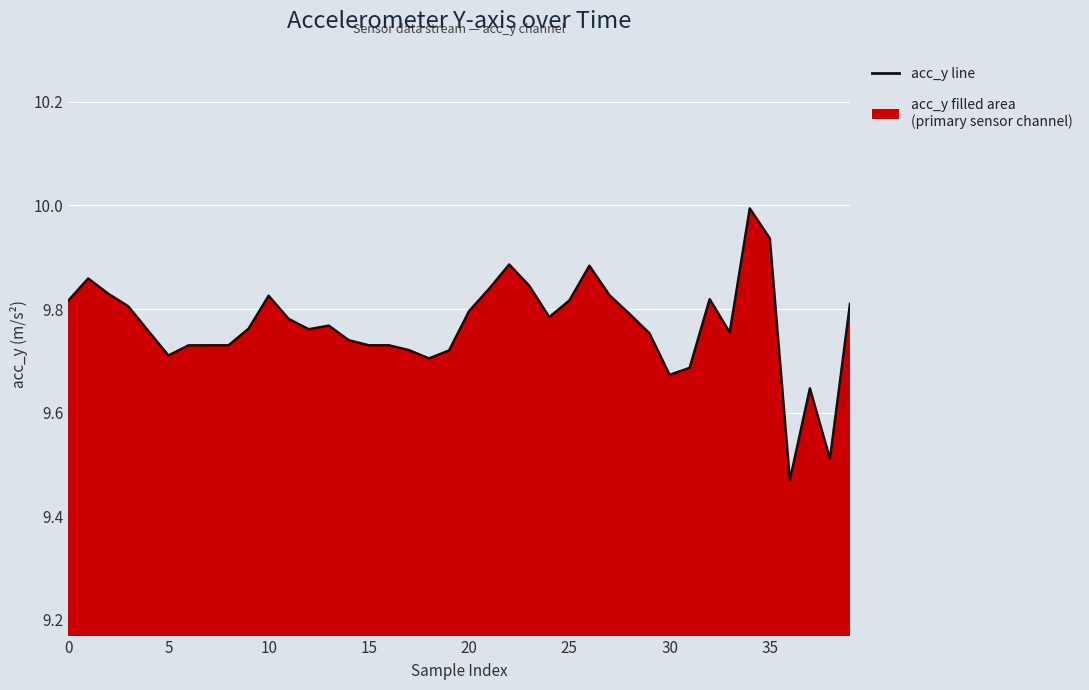

Between 31 and 27, which is larger?

27